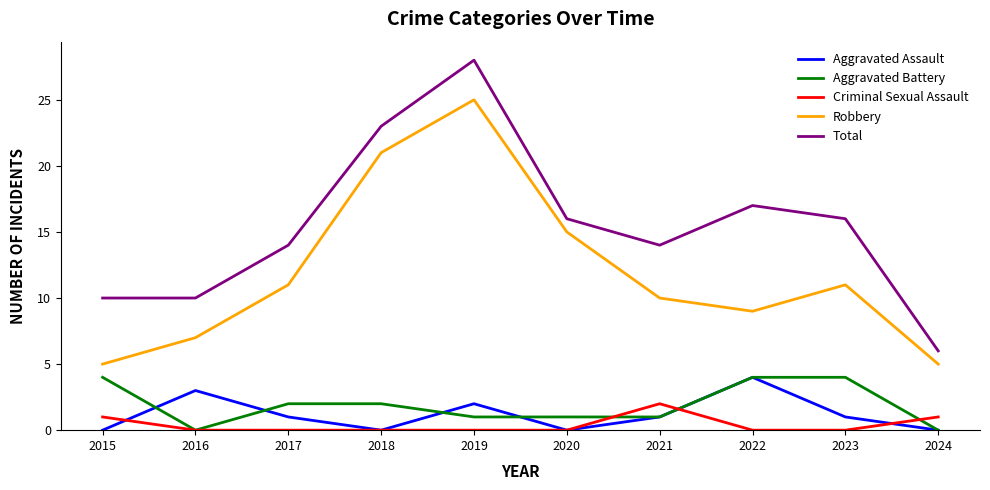

At how many categories does at least one series exceed 5?

10